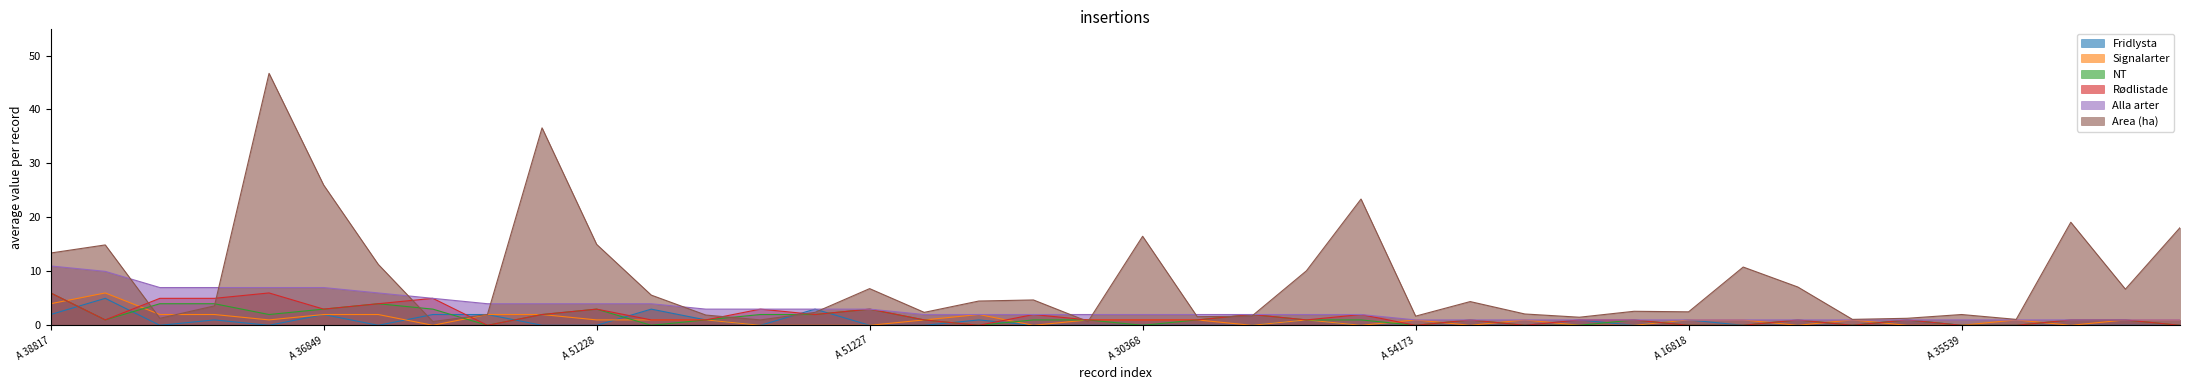

At how many categories does at least one series exceed 3?

24